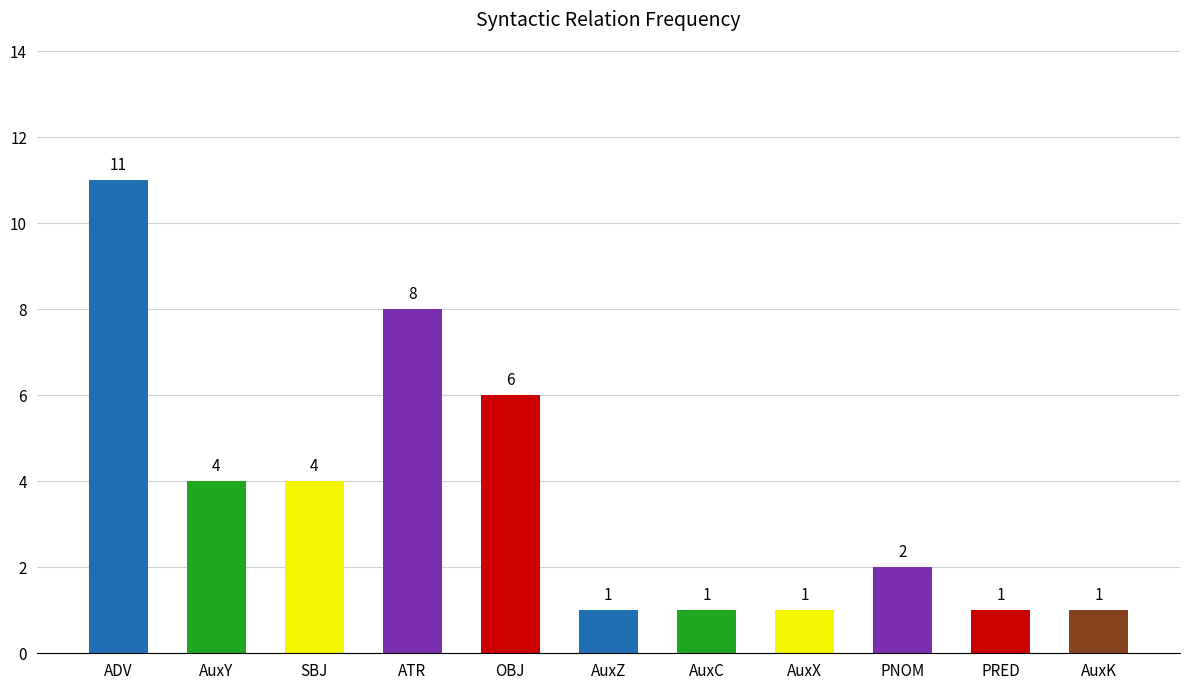

What is the change in value from OBJ to PRED?

-5